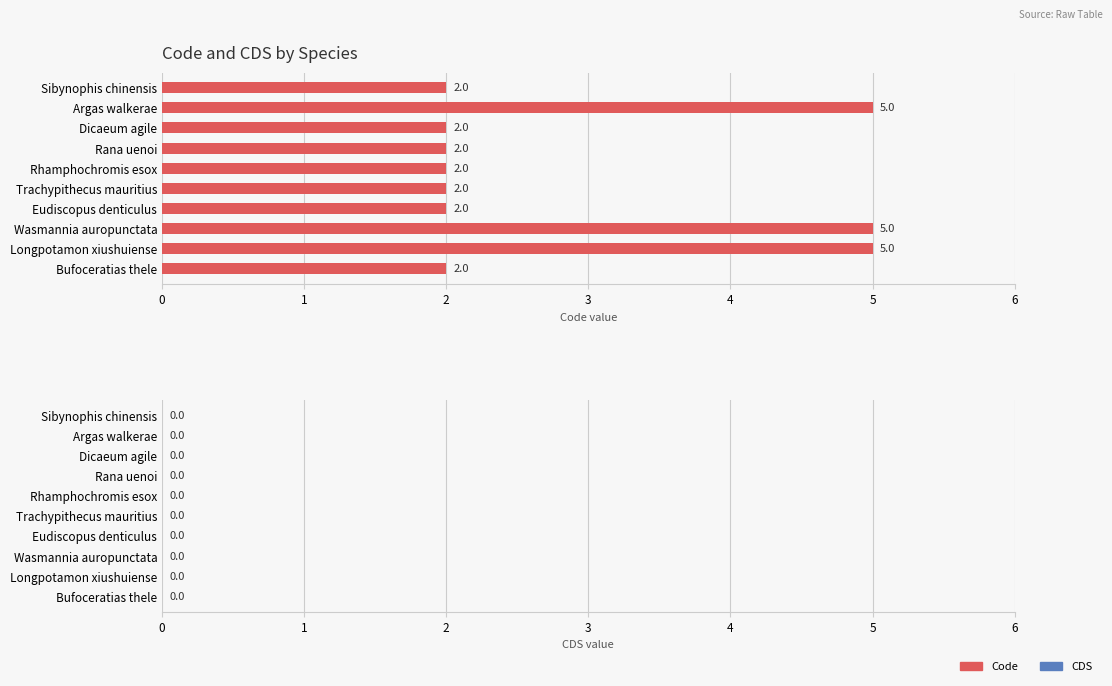

How many series are shown in this chart?

1